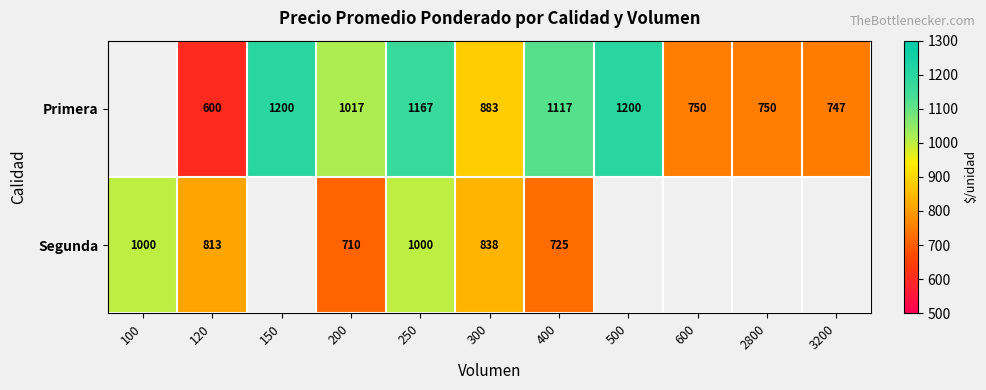

Rank the series at 300 from lowest to highest value.

Segunda, Primera